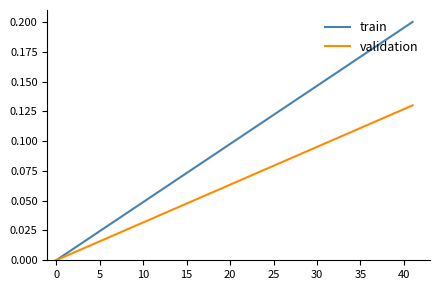

What is the sum of all validation values?

0.3